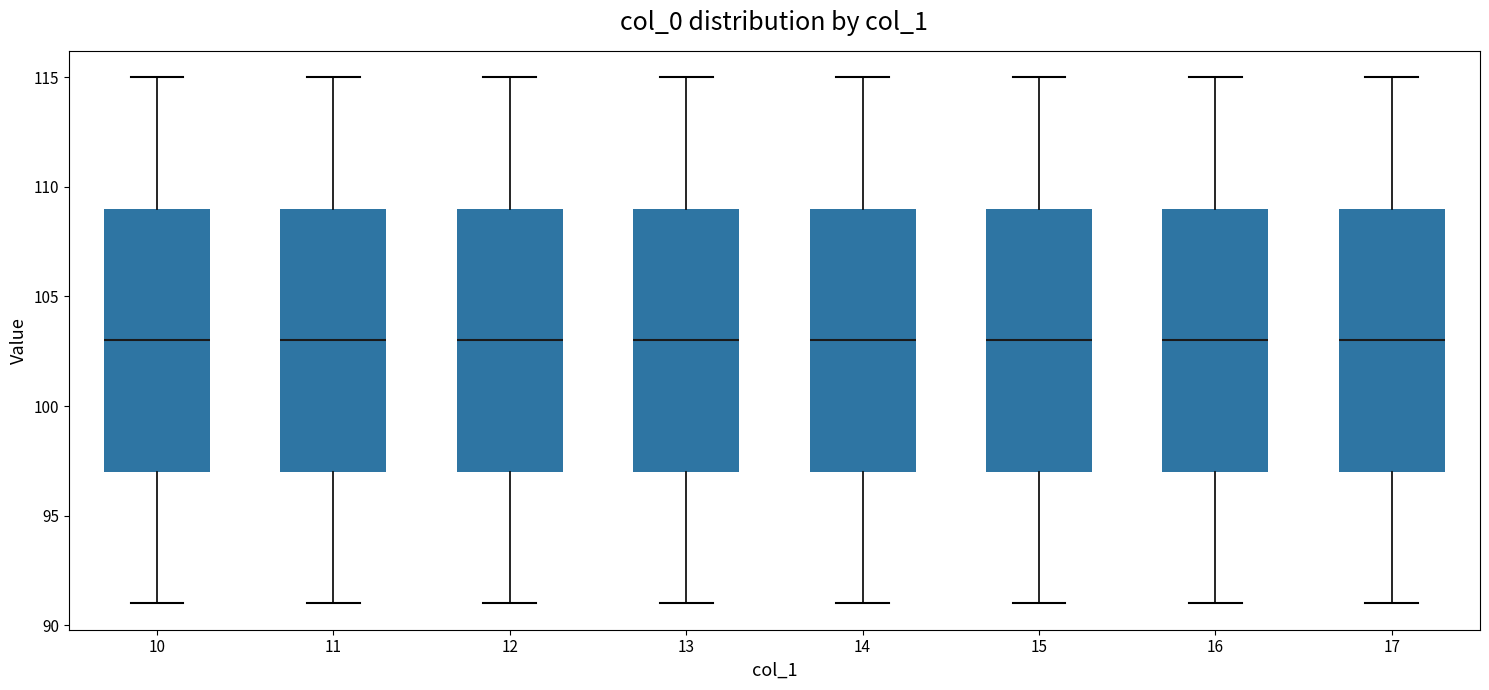

Where is the upper edge of the box at x = 12 on the y-axis? The values are not printed on the chart, so give them approximately, as read against the axis.

109